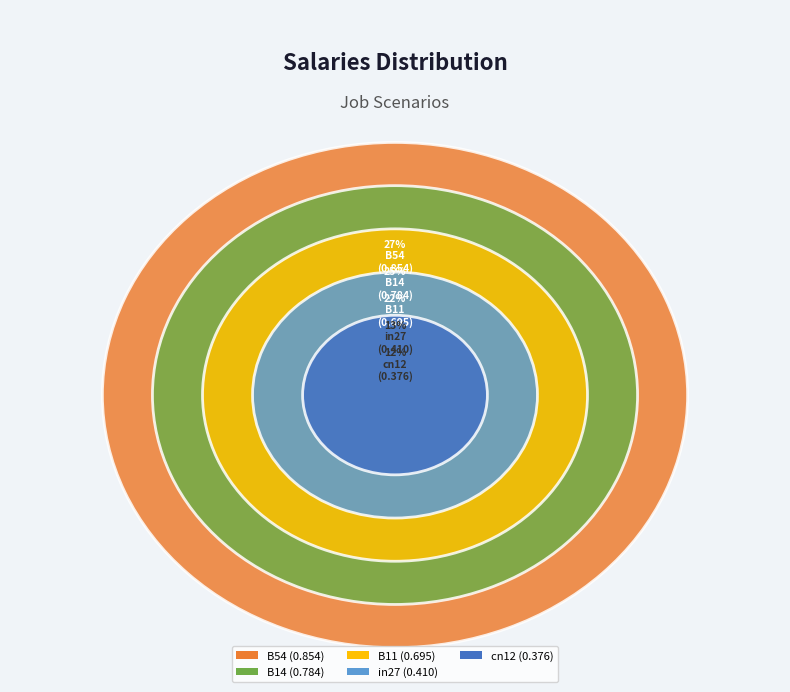

True or false: B54 accounts for 27% of the total.

True